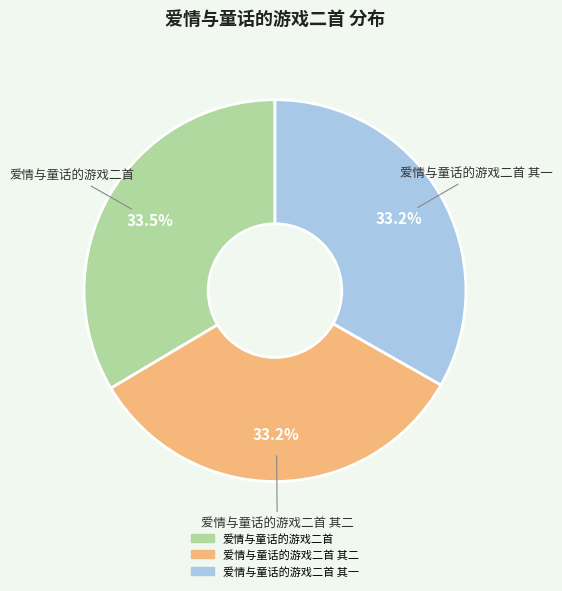

Is there any slice that represents more than half of the pie?

No